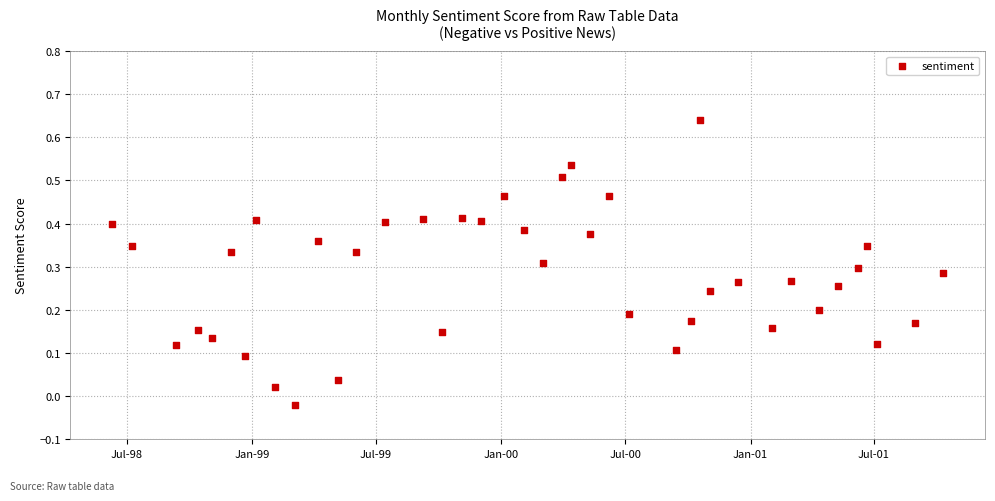

What is the range of X values (max minus min)?

1220.0